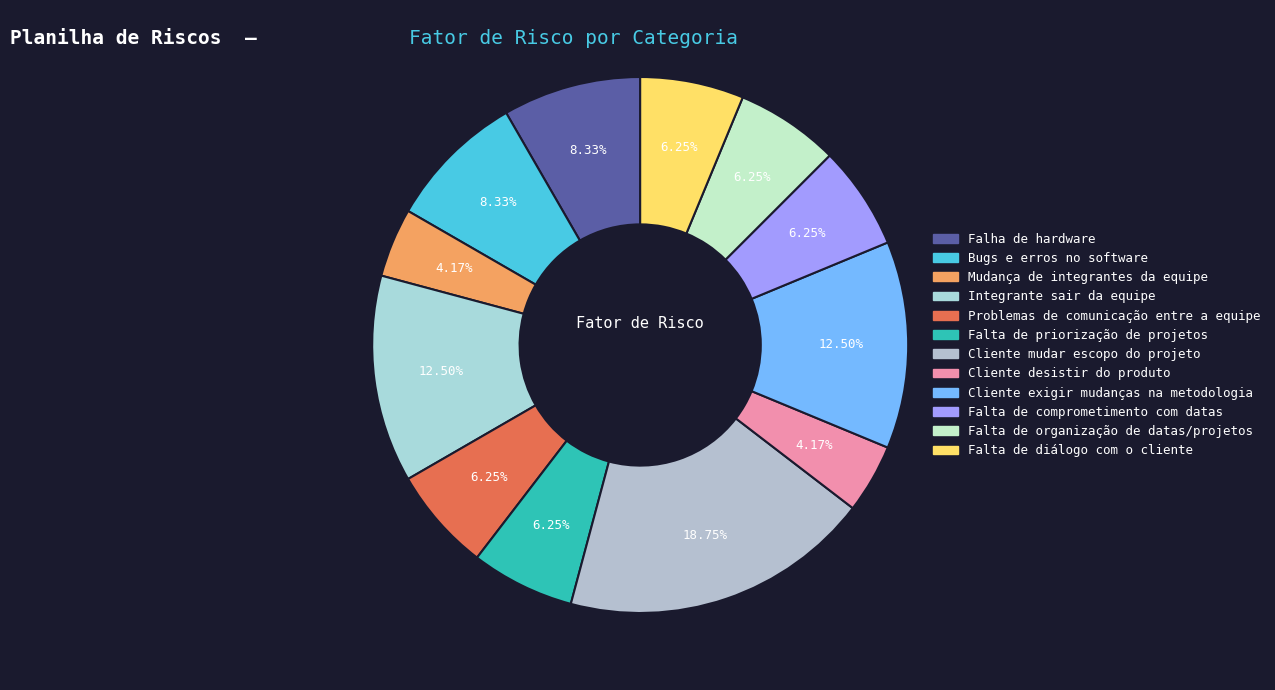

To the nearest percent, what portion does Cliente exigir mudanças na metodologia represent?

12%